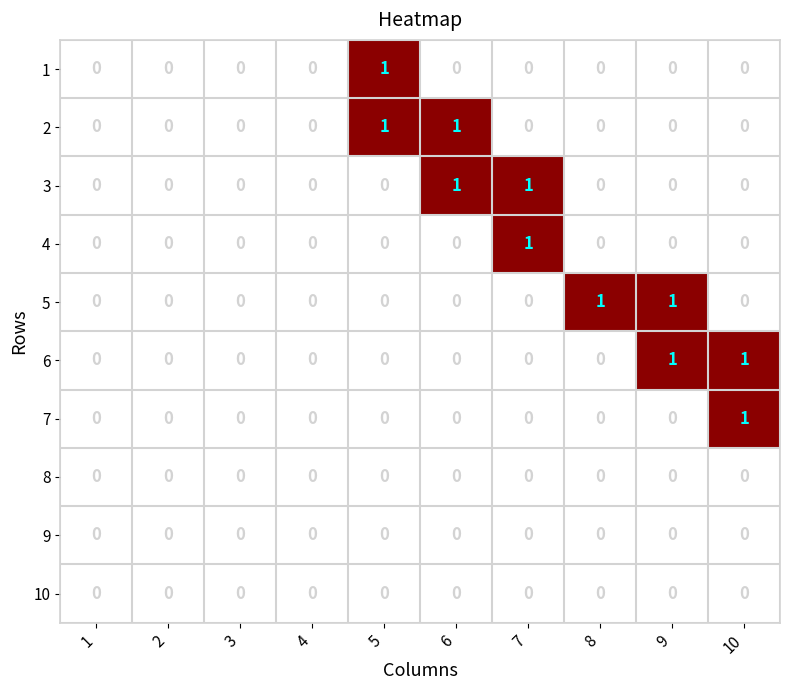

Is the value of 3 at 1 greater than the value of 6 at 10?

No